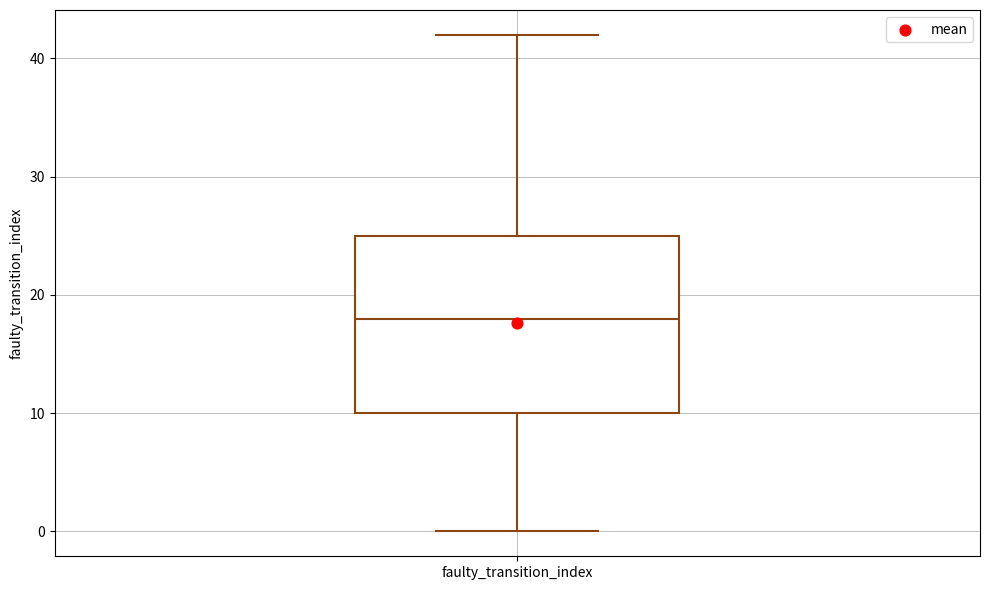

Transcribe this box plot: give where the median line is, the range the box spans, and where the two whiskers end, as read against the y-axis. The values are not printed on the chart, so give them approximately, as read against the axis.

median 18, box 10 to 25, whiskers 0 to 42